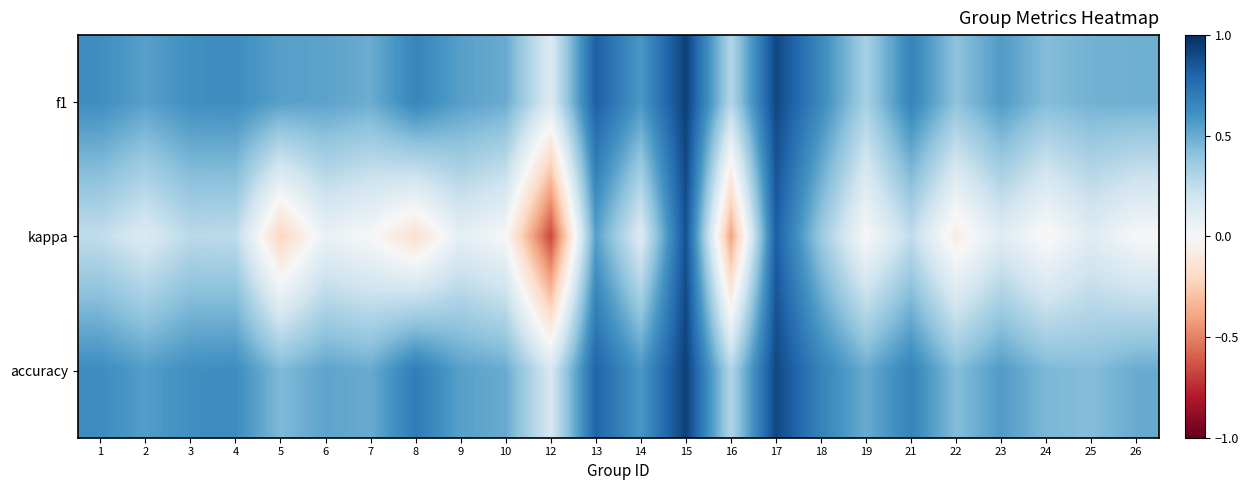

What is the greatest value displayed?

0.9